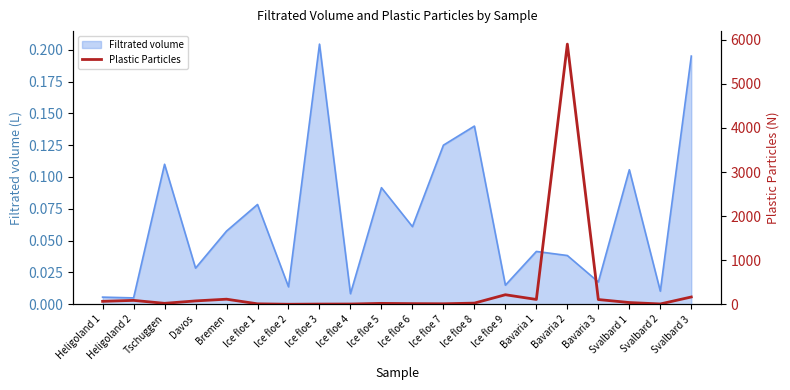

The value at Bavaria 1 is 109.0. True or false?

True